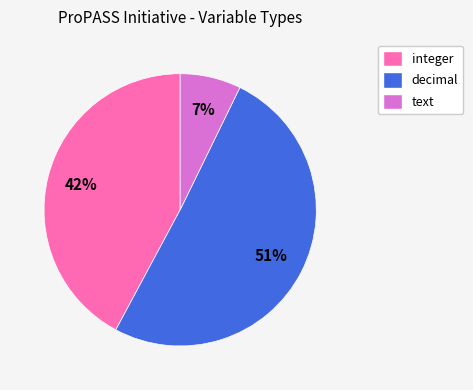

Which has a higher value, decimal or text?

decimal